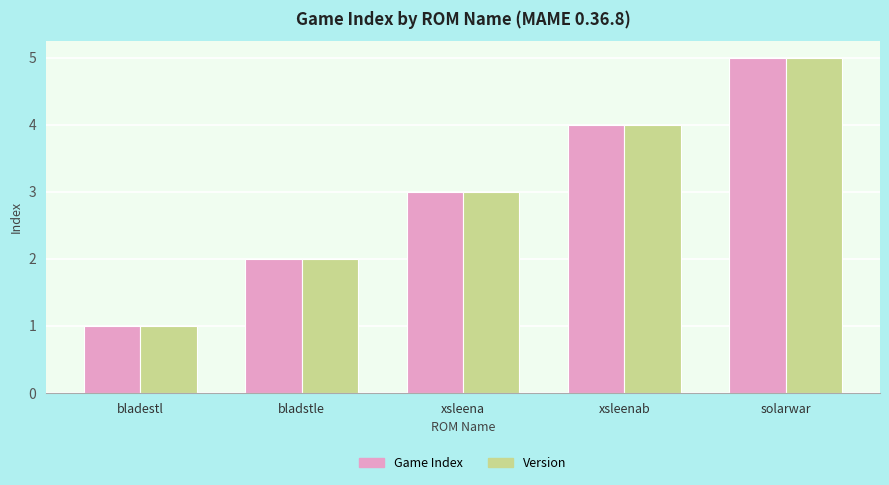

How many data points does each series have?

5